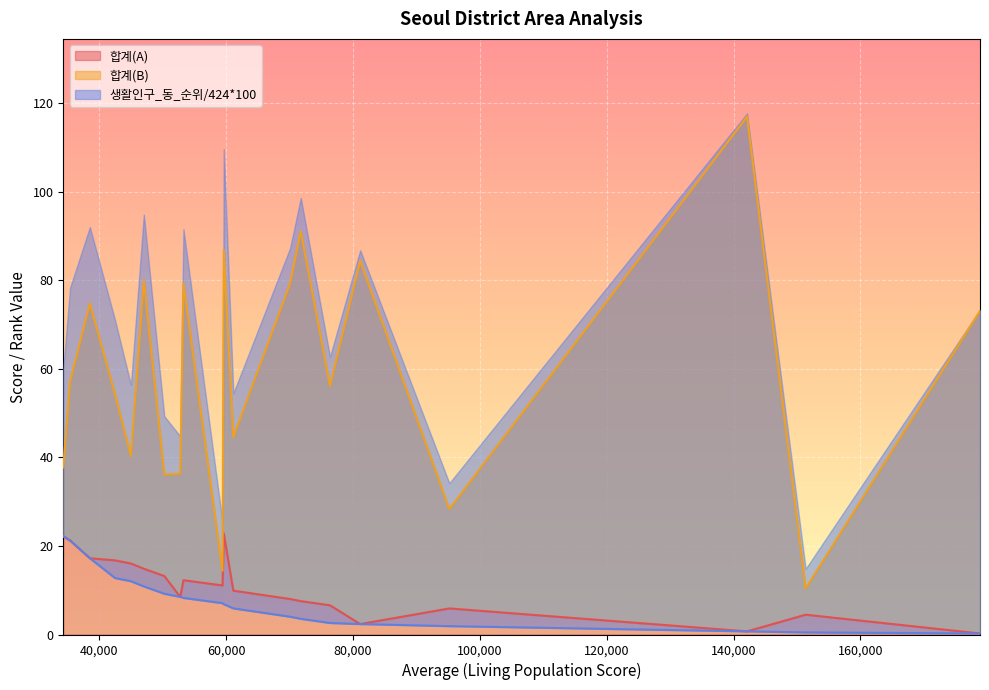

What is the difference between the 생활인구_동_순위/424*100 values at 95198 and 76389?

0.7